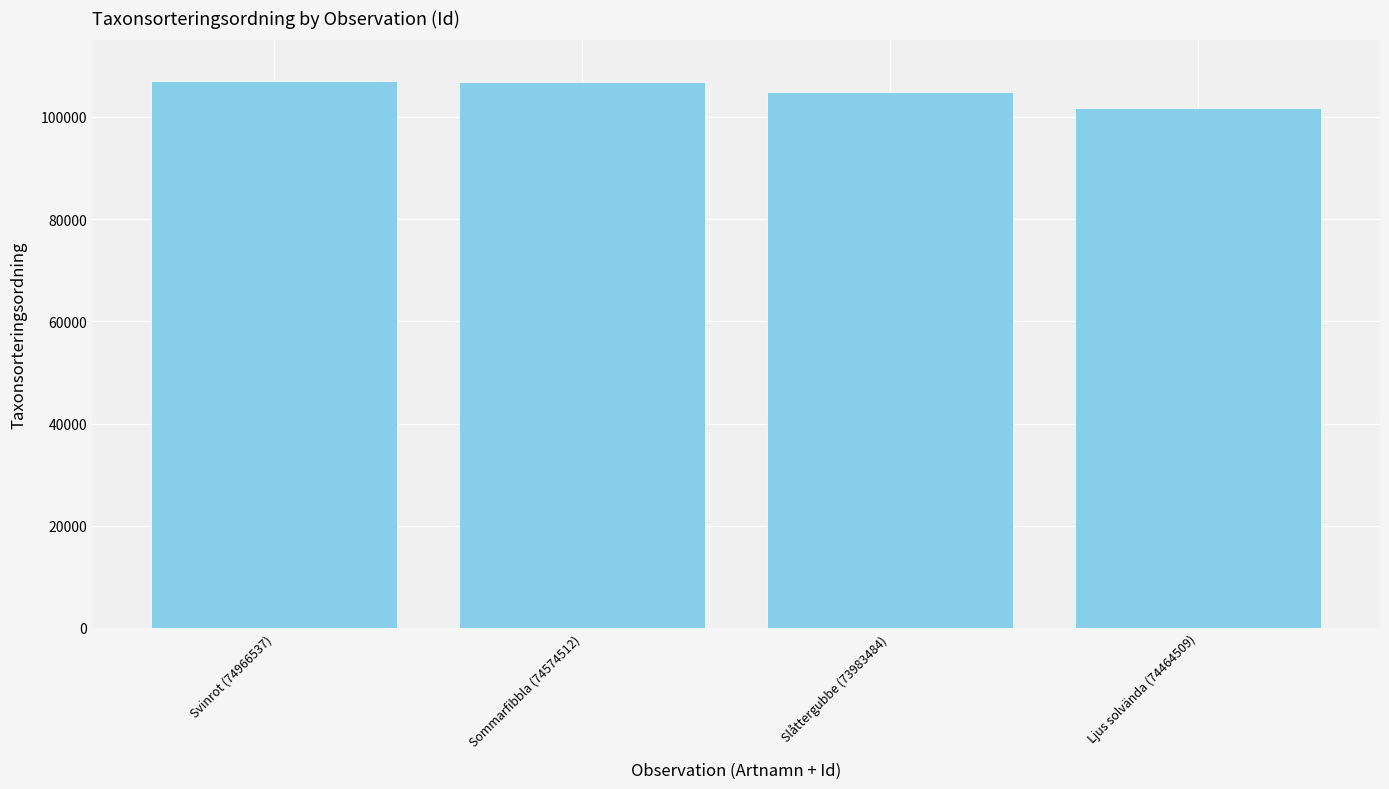

Approximately how many times larger is the value at Sommarfibbla (74574512) compared to Slåttergubbe (73983484)?

1.0